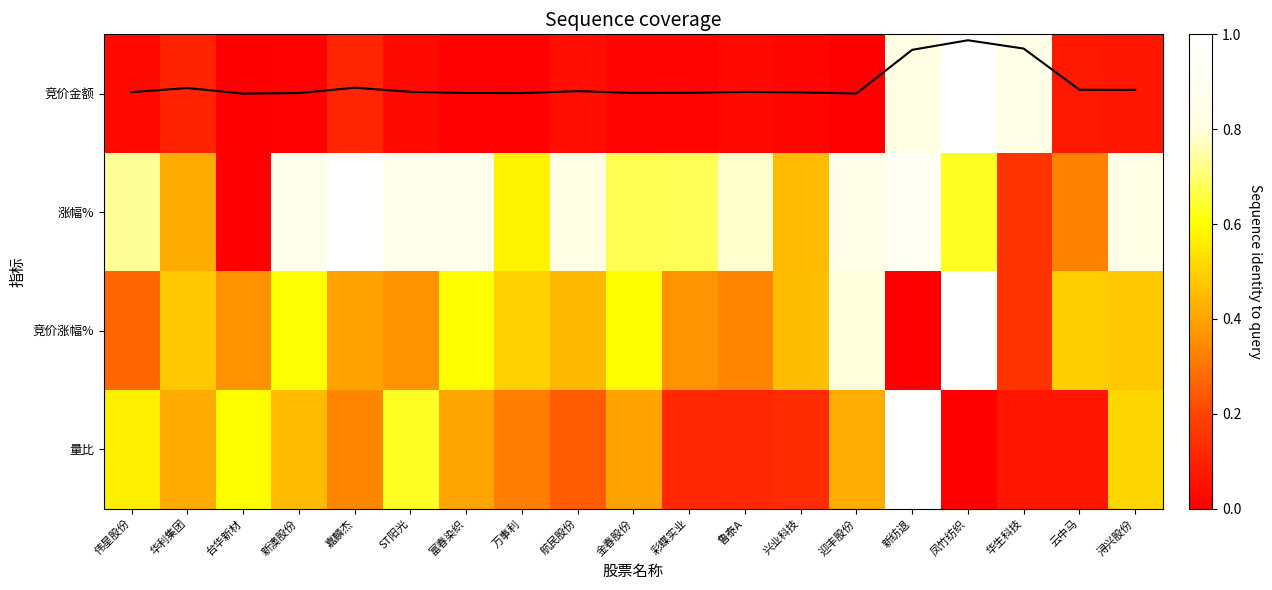

Is the value of coverage line at 彩蝶实业 greater than the value of 竞价涨幅% at 万事利?

No